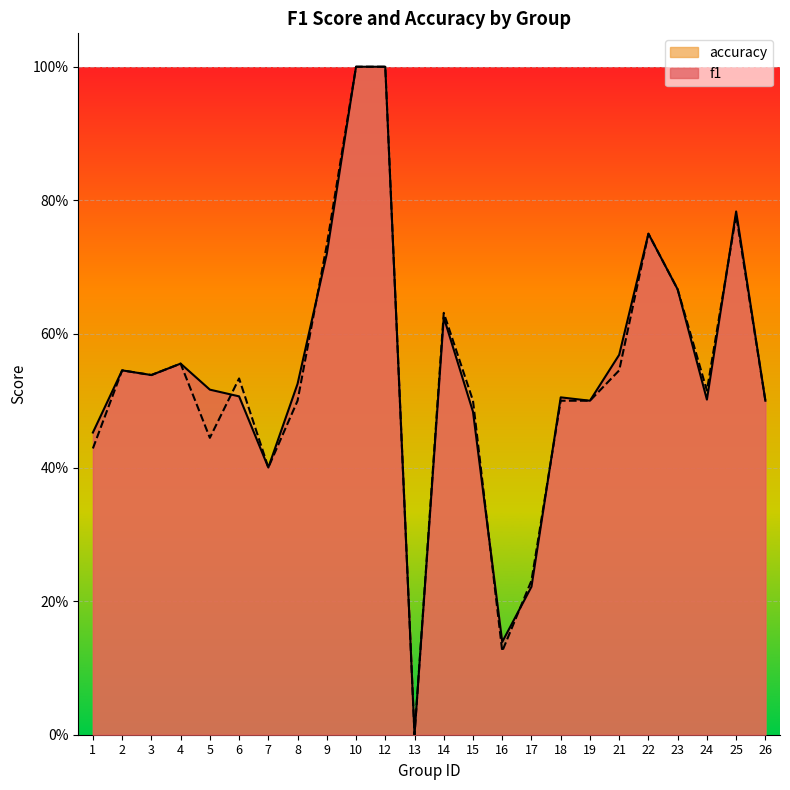

Between 18 and 22, which series saw the biggest shift?

accuracy